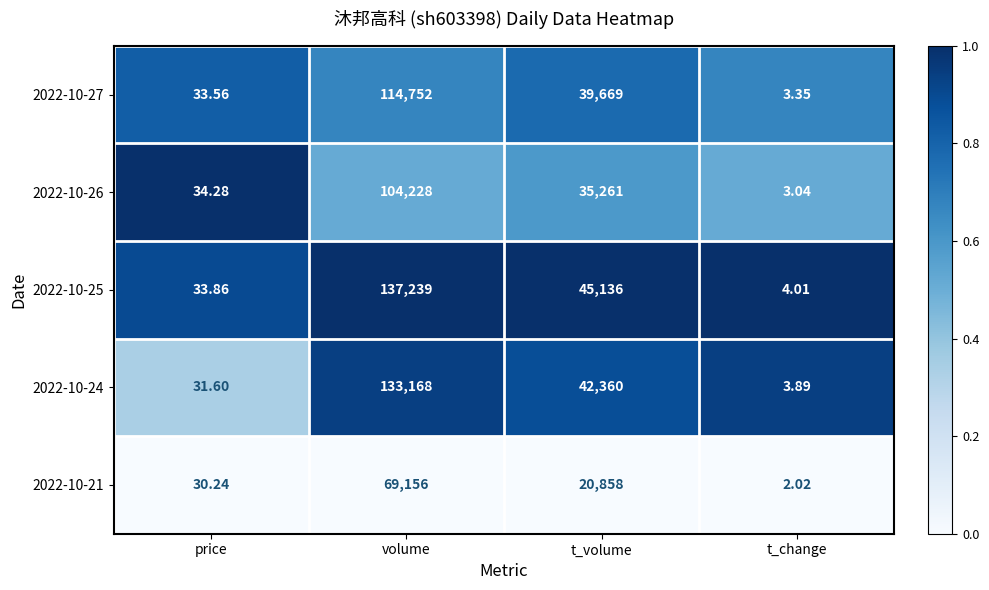

Where is 2022-10-27 nearest to the value 57377?

t_volume